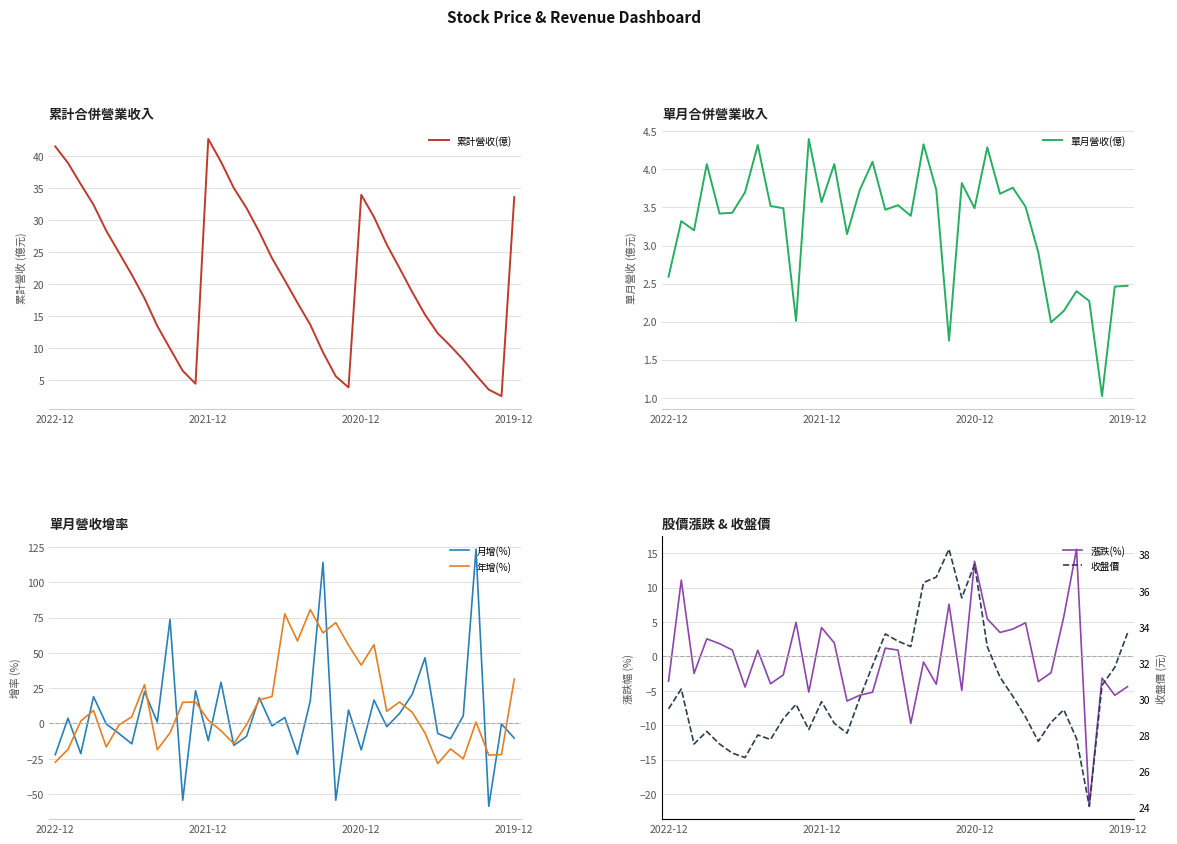

What are all the series names shown in the legend?

累計營收(億), 單月營收(億), 月增(%), 年增(%), 漲跌(%), 收盤價